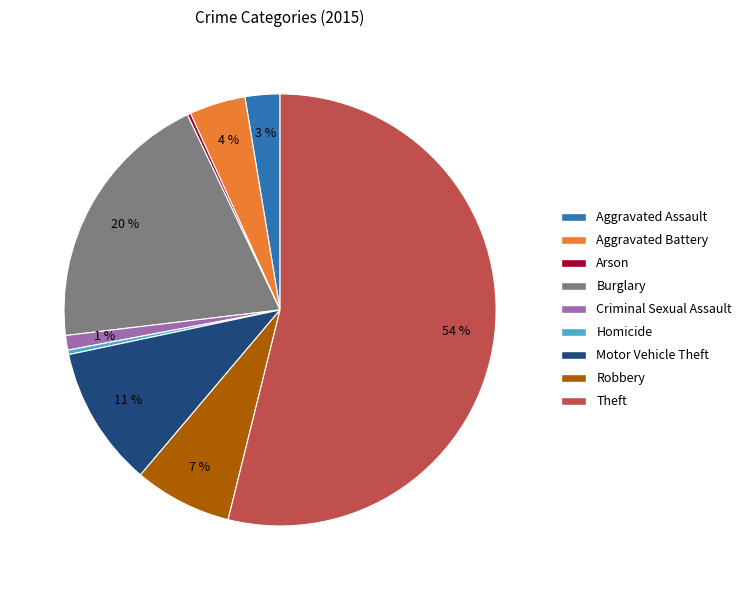

Which has a higher value, Motor Vehicle Theft or Aggravated Assault?

Motor Vehicle Theft